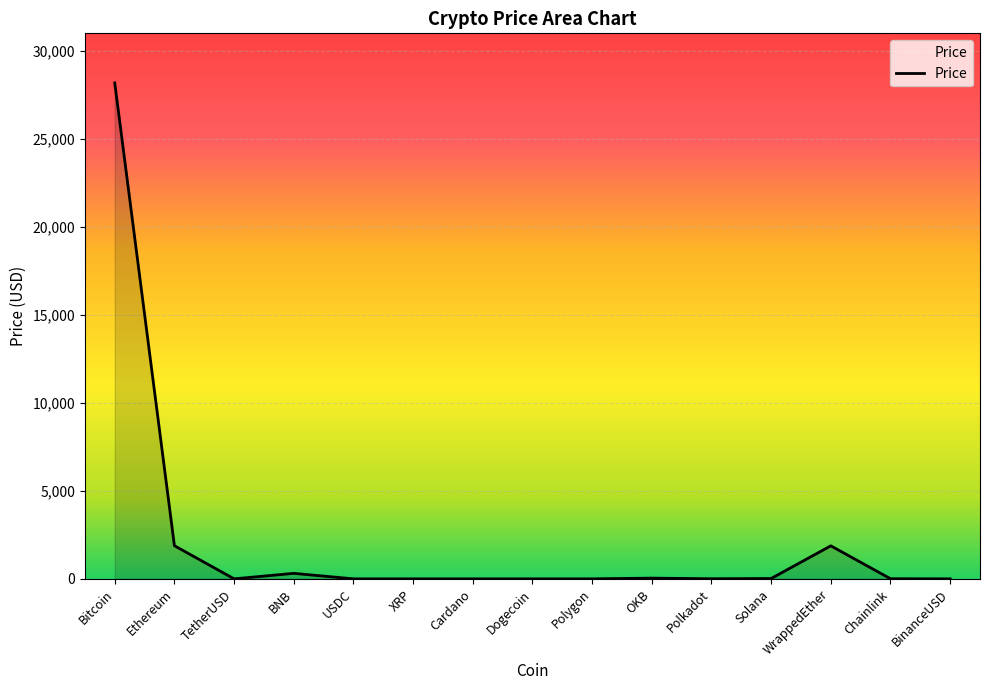

What is the approximate value at Ethereum?

1883.0